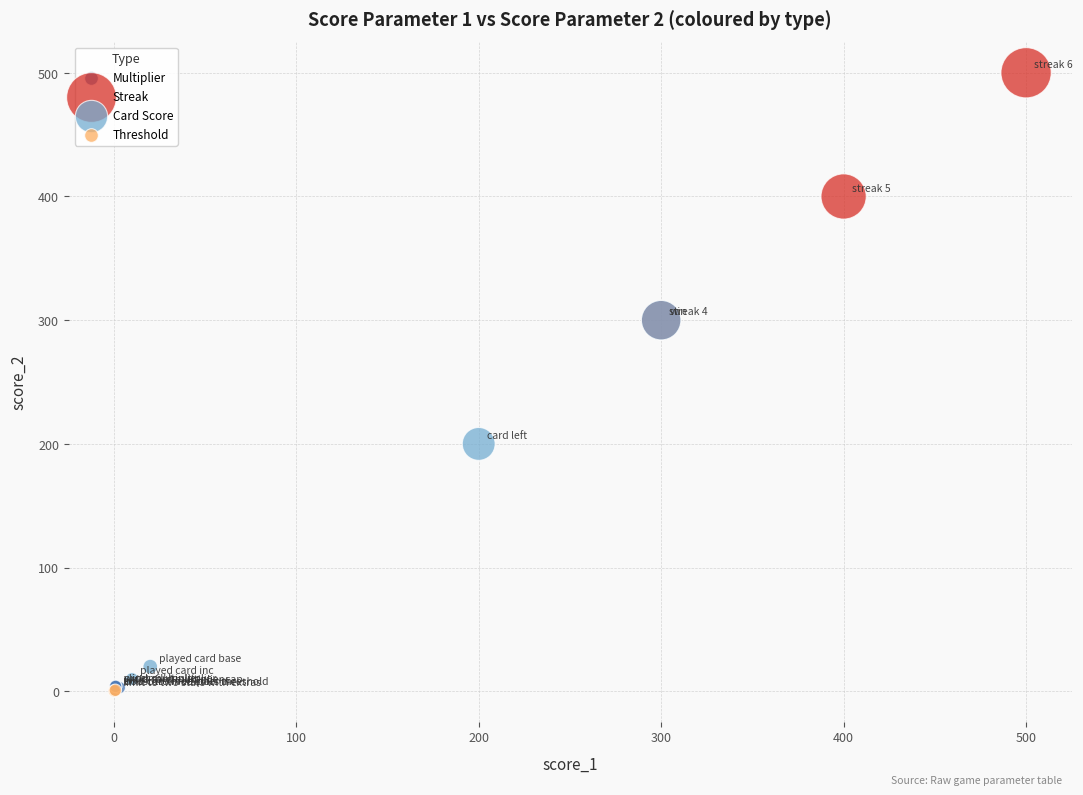

What are all the series names shown in the legend?

Multiplier, Streak, Card Score, Threshold